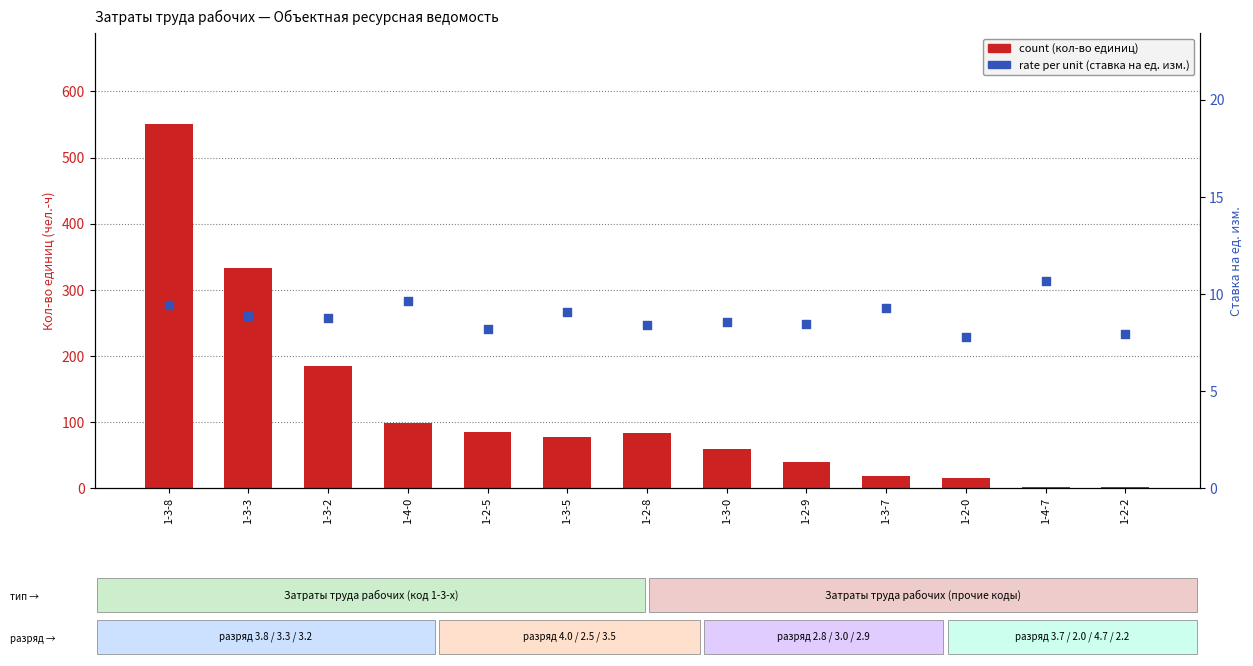

What are all the series names shown in the legend?

count, rate per unit (на ед.изм.)